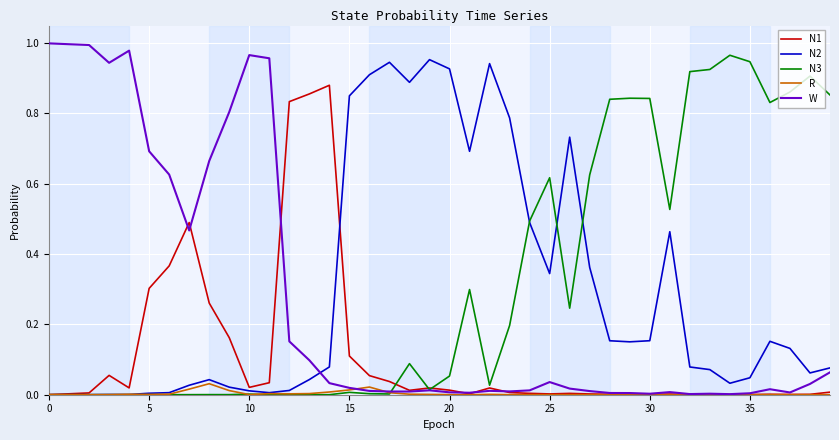

Reading right to left, what are all the values shown in this chart?

N1: 0.0	0.0	0.0	0.0	0.0	0.0	0.0	0.0	0.0	0.0	0.0	0.0	0.0	0.0	0.0	0.0	0.0	0.0	0.0	0.0	0.0	0.0	0.0	0.1	0.1	0.9	0.9	0.8	0.0	0.0	0.2	0.3	0.5	0.4	0.3	0.0	0.1	0.0	0.0	0.0
N2: 0.1	0.1	0.1	0.2	0.0	0.0	0.1	0.1	0.5	0.2	0.2	0.2	0.4	0.7	0.3	0.5	0.8	0.9	0.7	0.9	1.0	0.9	0.9	0.9	0.9	0.1	0.0	0.0	0.0	0.0	0.0	0.0	0.0	0.0	0.0	0.0	0.0	0.0	0.0	0.0
N3: 0.9	0.9	0.9	0.8	0.9	1.0	0.9	0.9	0.5	0.8	0.8	0.8	0.6	0.2	0.6	0.5	0.2	0.0	0.3	0.1	0.0	0.1	0.0	0.0	0.0	0.0	0.0	0.0	0.0	0.0	0.0	0.0	0.0	0.0	0.0	0.0	0.0	0.0	0.0	0.0
R: 0.0	0.0	0.0	0.0	0.0	0.0	0.0	0.0	0.0	0.0	0.0	0.0	0.0	0.0	0.0	0.0	0.0	0.0	0.0	0.0	0.0	0.0	0.0	0.0	0.0	0.0	0.0	0.0	0.0	0.0	0.0	0.0	0.0	0.0	0.0	0.0	0.0	0.0	0.0	0.0
W: 0.1	0.0	0.0	0.0	0.0	0.0	0.0	0.0	0.0	0.0	0.0	0.0	0.0	0.0	0.0	0.0	0.0	0.0	0.0	0.0	0.0	0.0	0.0	0.0	0.0	0.0	0.1	0.2	1.0	1.0	0.8	0.7	0.5	0.6	0.7	1.0	0.9	1.0	1.0	1.0